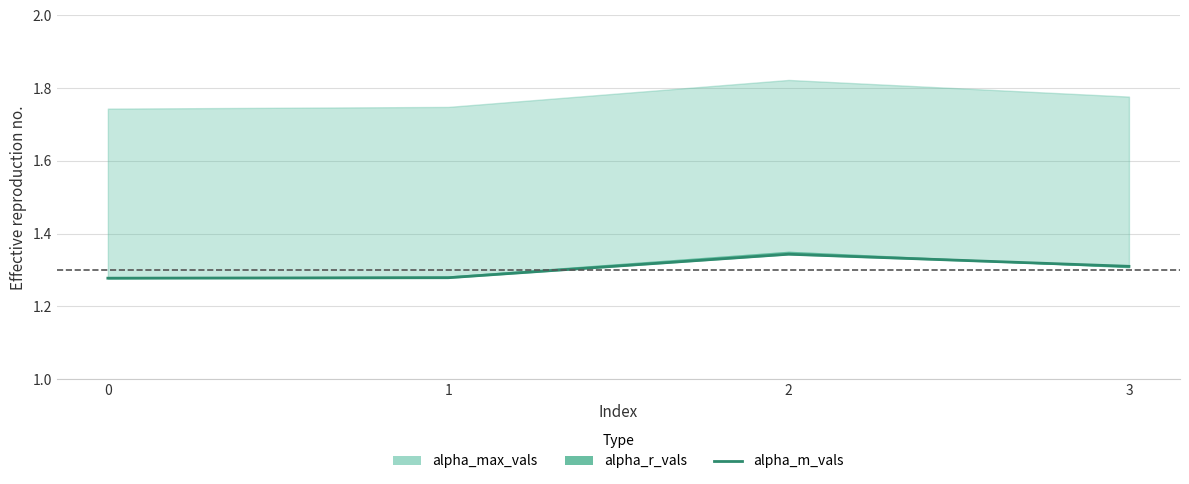

List the labels in order of value, largest first.

2, 3, 1, 0